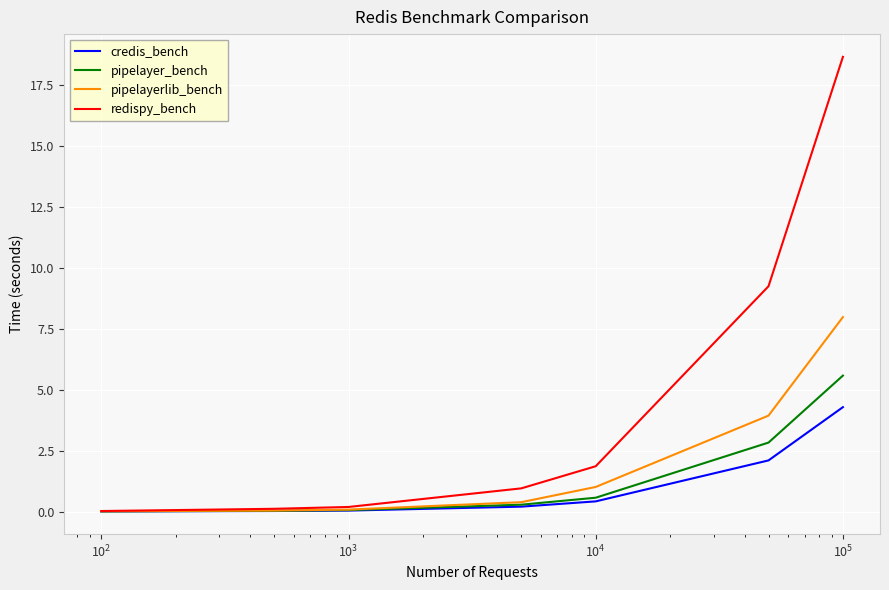

List the series in order of their peak value, highest first.

redispy_bench, pipelayerlib_bench, pipelayer_bench, credis_bench